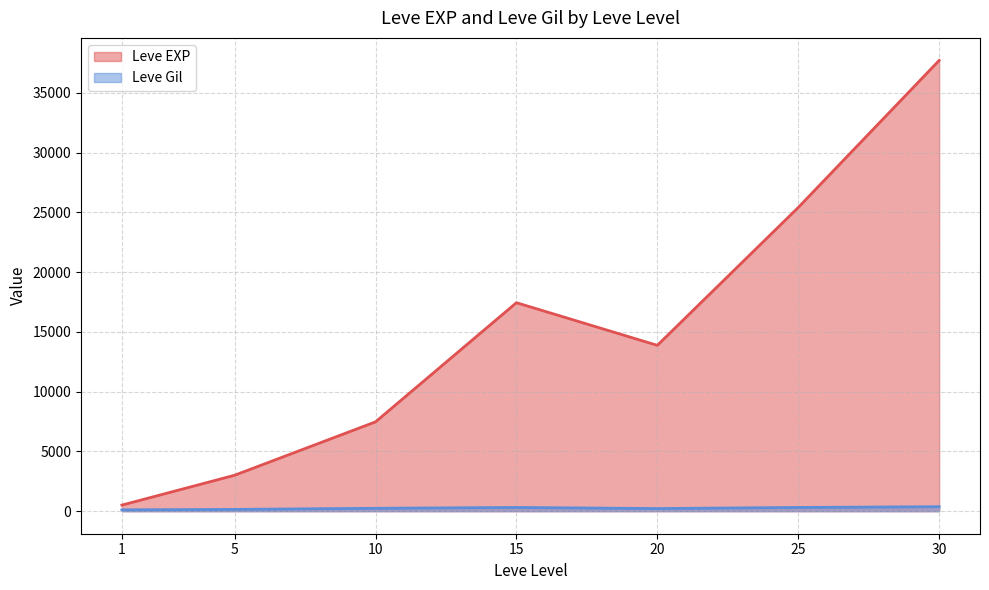

List the series in order of their peak value, lowest first.

Leve Gil, Leve EXP